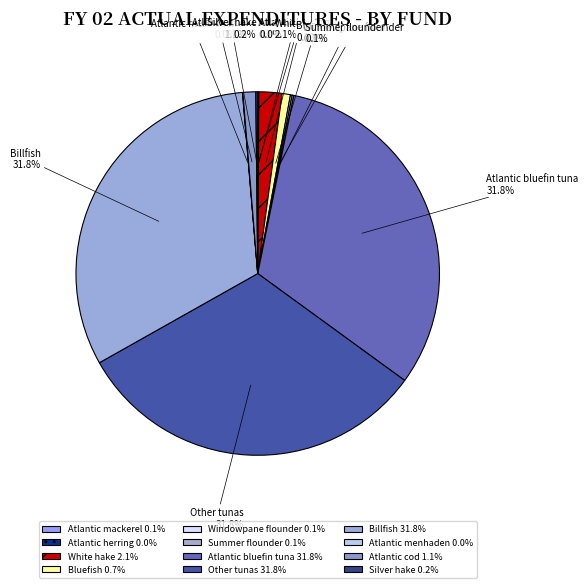

Is there a majority slice in this chart?

No